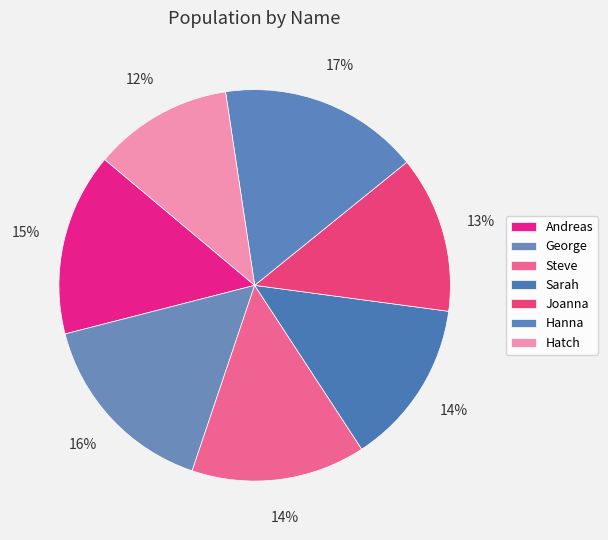

To the nearest percent, what portion does Joanna represent?

13%